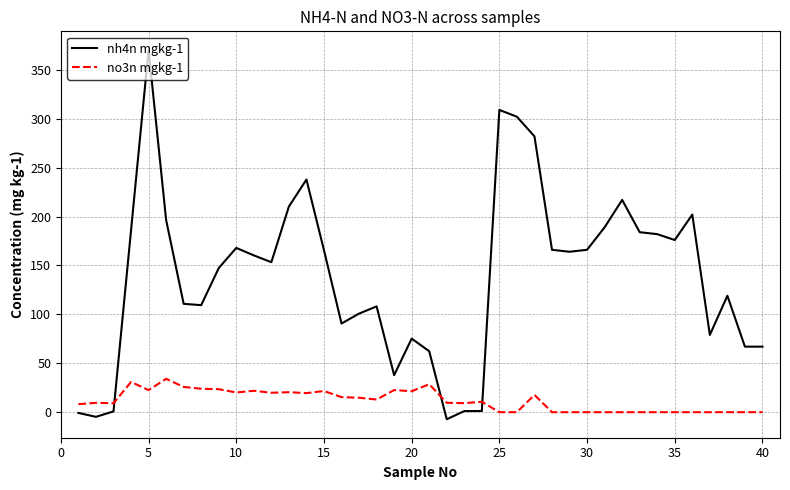

How many categories are shown in the chart?

40